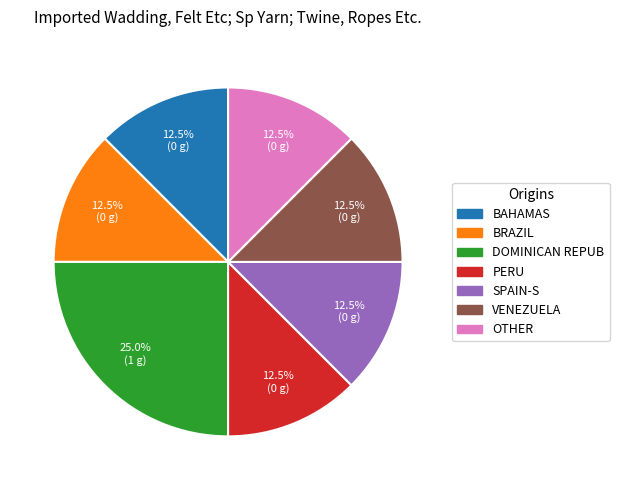

Is there any slice that represents more than half of the pie?

No